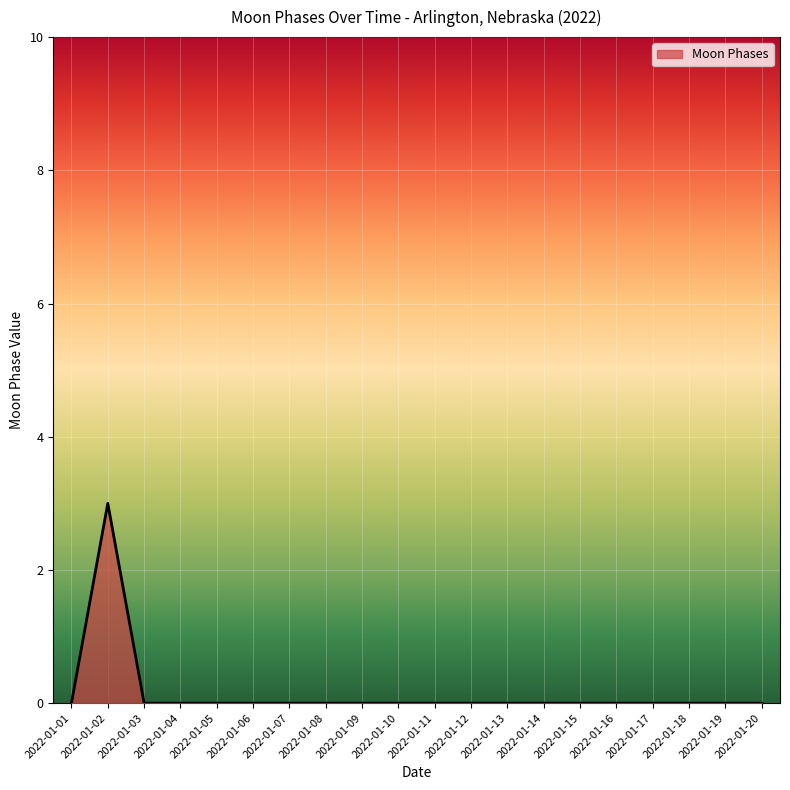

Reading left to right, transcribe all the data shown in this chart.

0	3	0	0	0	0	0	0	0	0	0	0	0	0	0	0	0	0	0	0